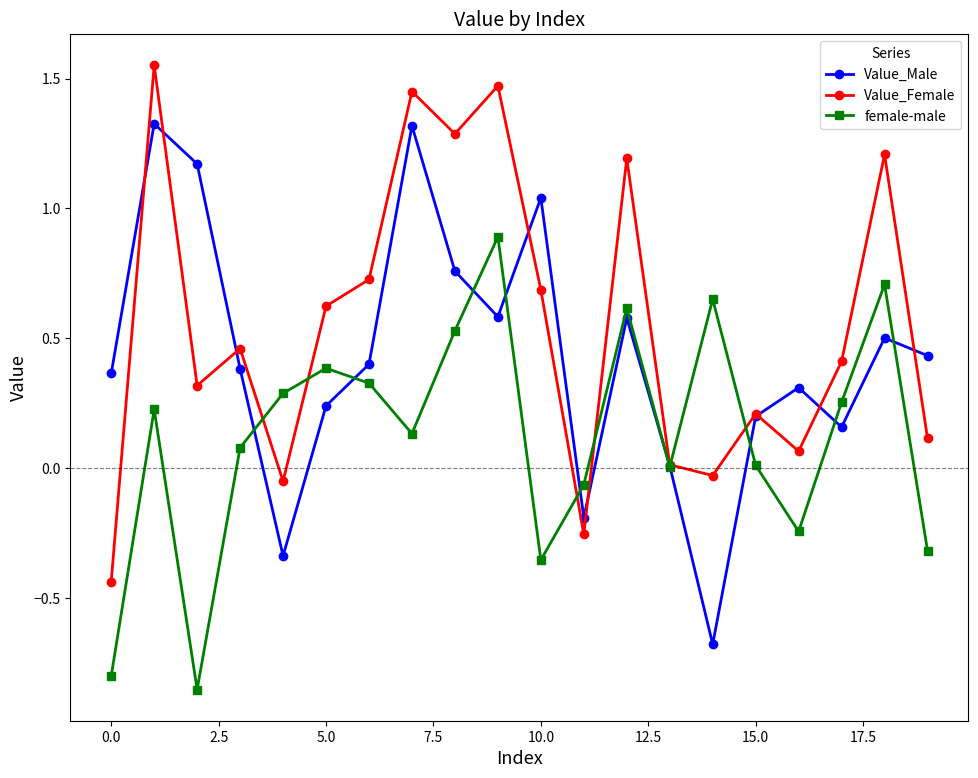

At how many categories does at least one series exceed 0?

19